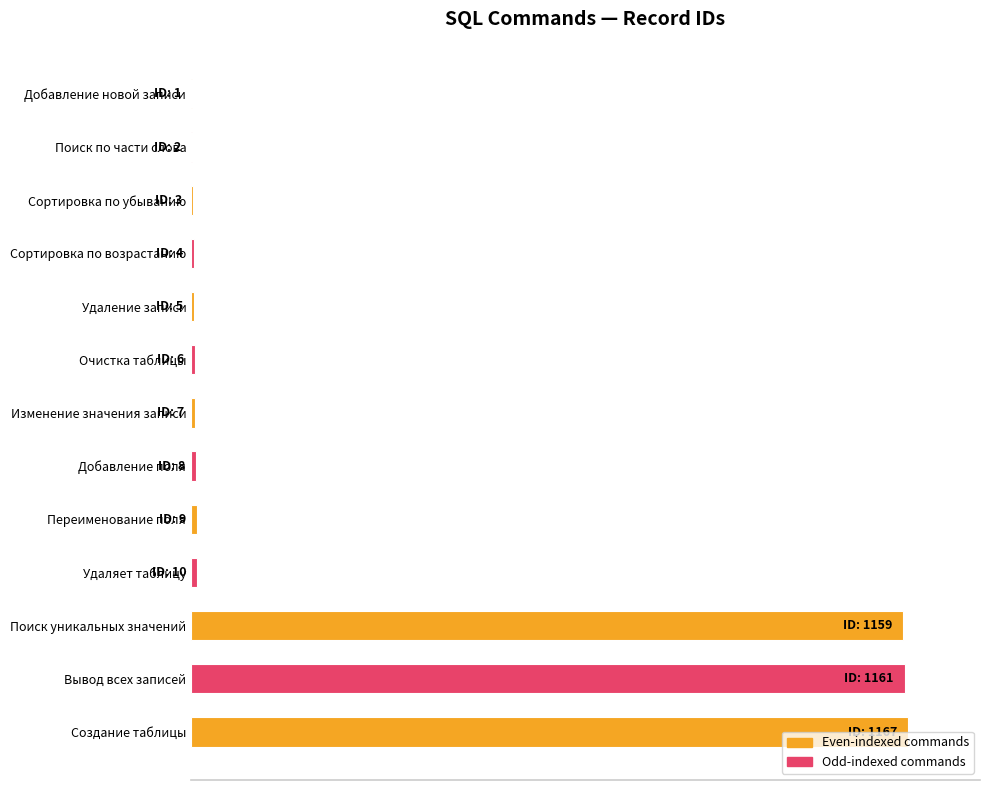

What is the difference between the maximum and minimum values?

99.9